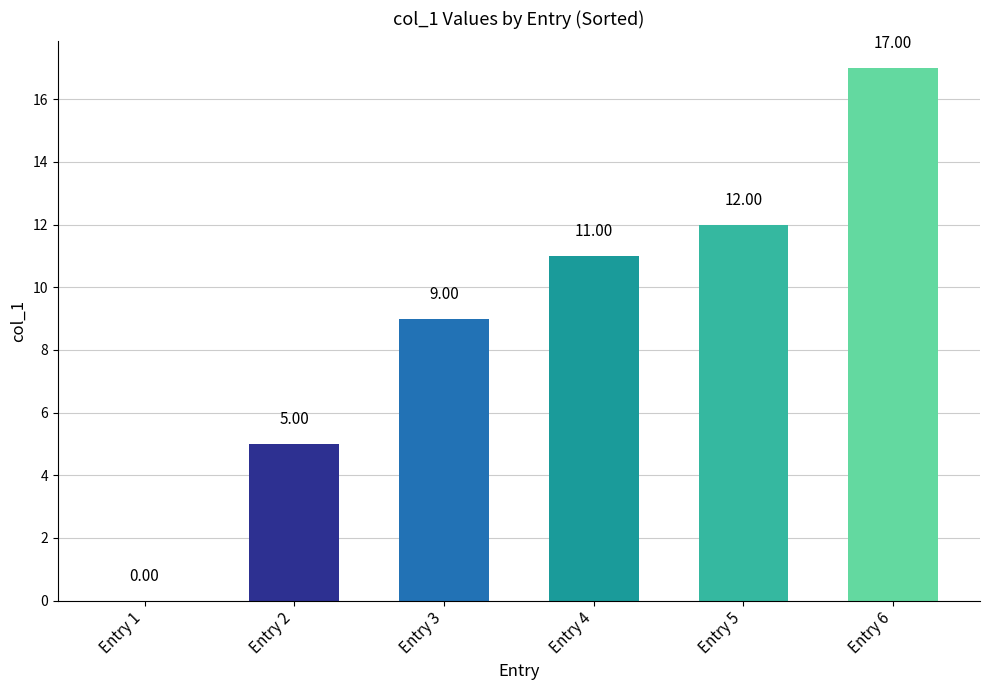

Reading left to right, transcribe all the data shown in this chart.

Entry 1=0	Entry 2=5	Entry 3=9	Entry 4=11	Entry 5=12	Entry 6=17